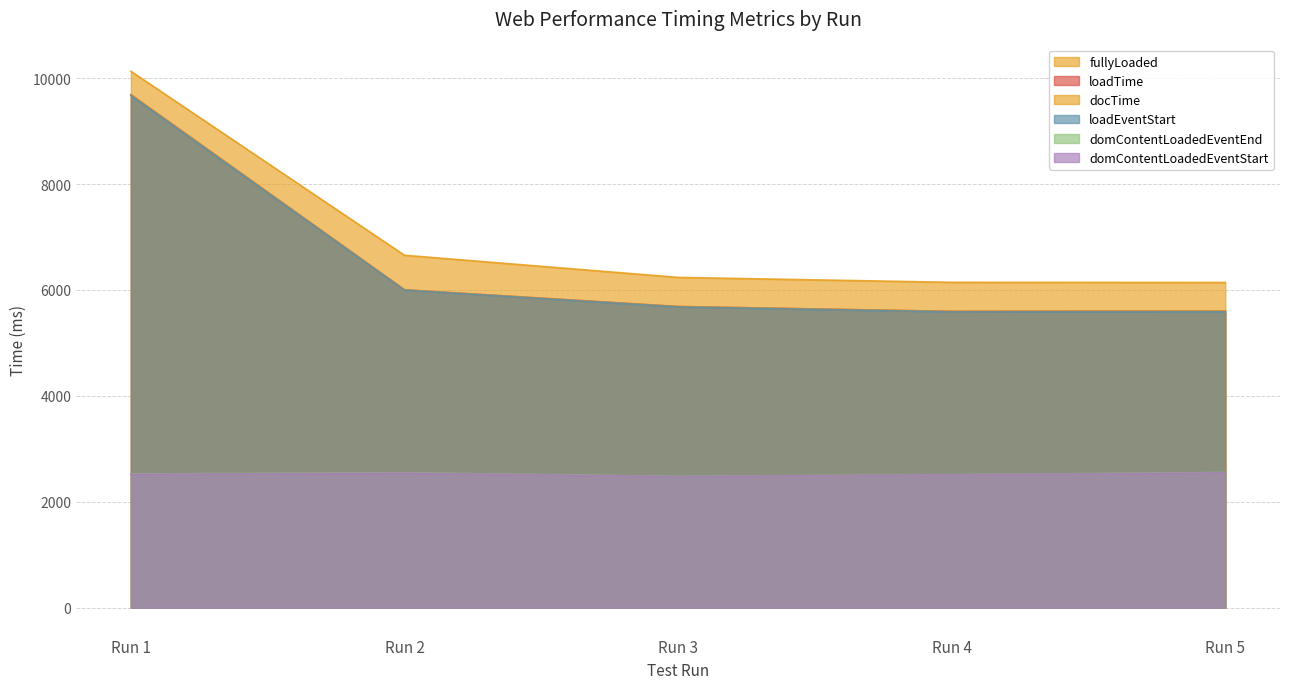

What is the value of the loadTime point at the 1st from the left?

9688